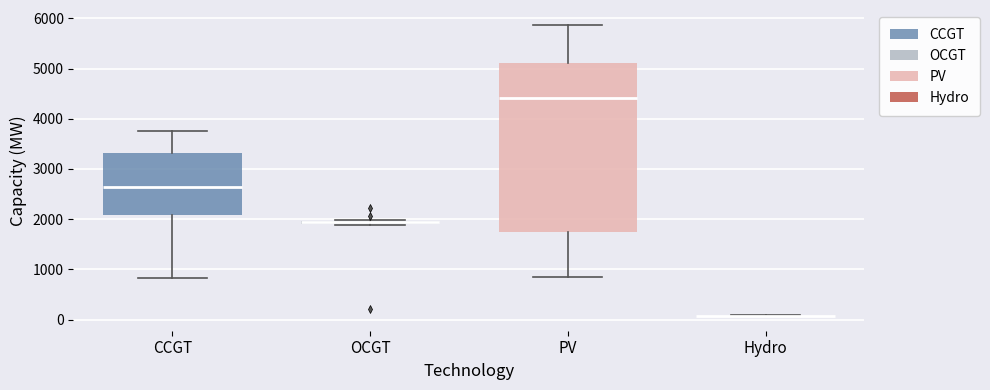

Comparing the boxes themselves (not the whiskers), which one is the tallest?

PV